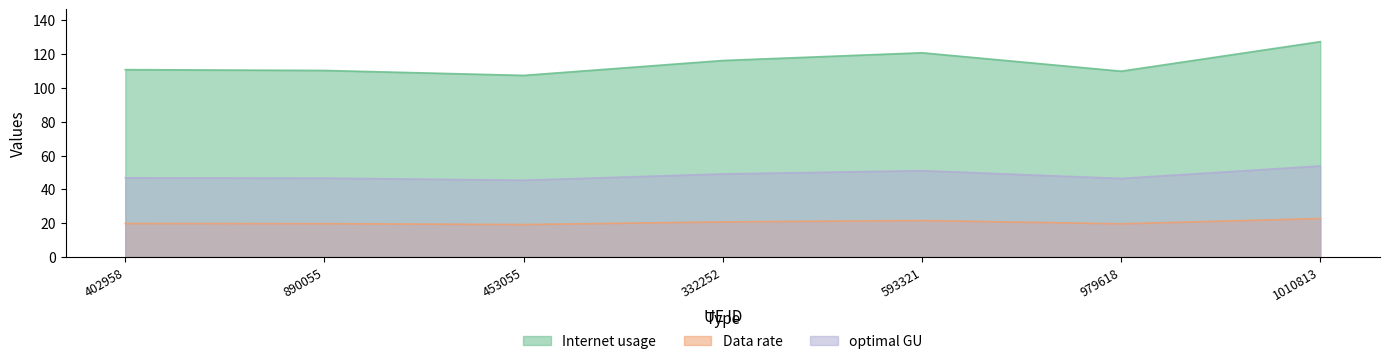

In optimal GU, how many points are higher than both neighbors (excluding endpoints)?

1